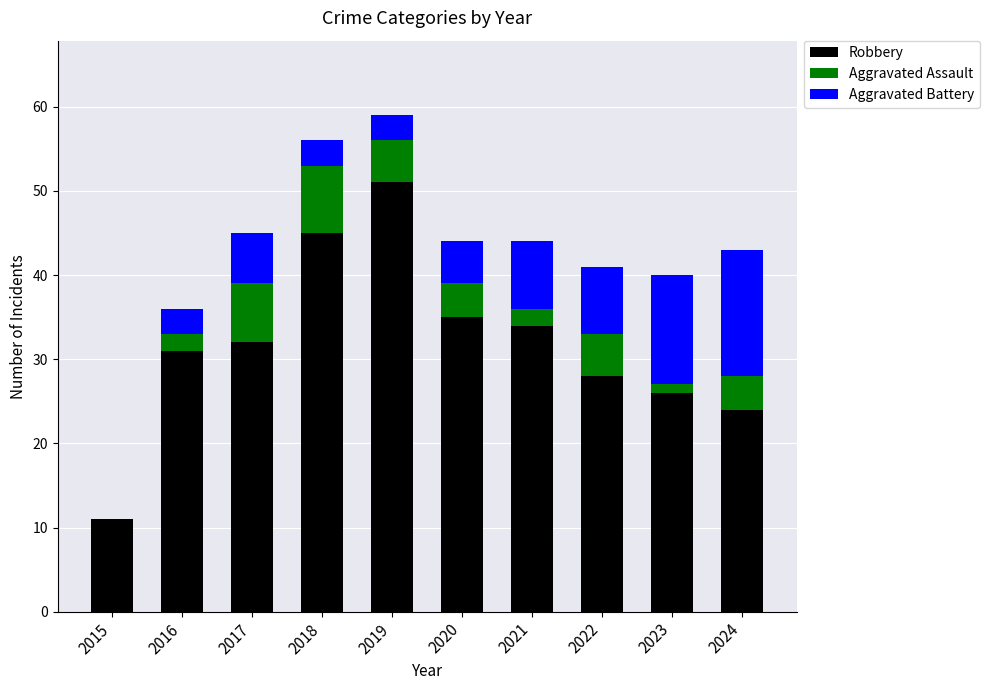

Reading right to left, list the values for the Robbery series.

2024=24	2023=26	2022=28	2021=34	2020=35	2019=51	2018=45	2017=32	2016=31	2015=11